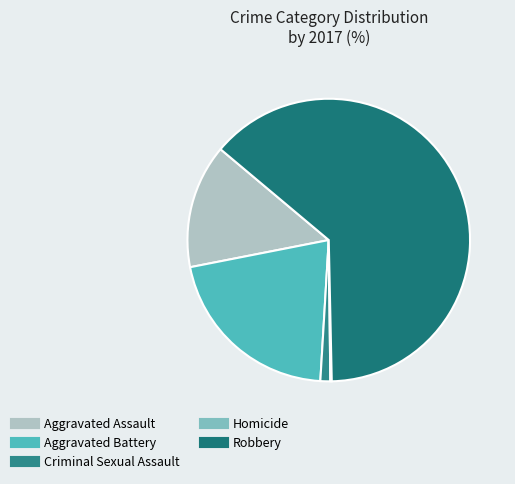

To the nearest percent, what is the average slice percentage?

20%